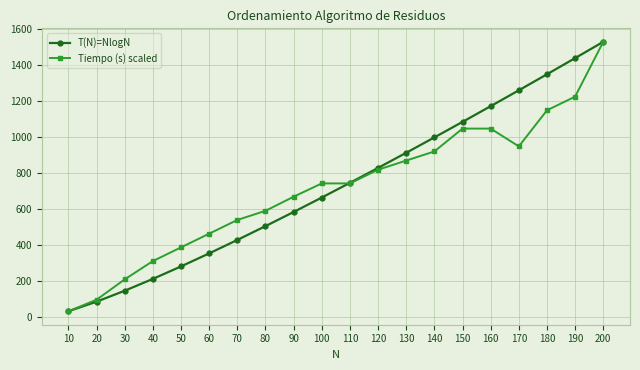

Reading right to left, extract all data points from this chart.

T(N)=NlogN: 200=1528.8	190=1438.3	180=1348.5	170=1259.6	160=1171.5	150=1084.3	140=998.1	130=912.9	120=828.8	110=745.9	100=664.4	90=584.3	80=505.8	70=429.0	60=354.4	50=282.2	40=212.9	30=147.2	20=86.4	10=33.2
Tiempo (s) scaled: 200=1528.8	190=1224.5	180=1148.5	170=948.4	160=1047.1	150=1047.1	140=920.3	130=869.6	120=818.9	110=742.8	100=742.8	90=669.0	80=590.7	70=540.0	60=463.9	50=387.9	40=311.8	30=210.4	20=97.3	10=33.2